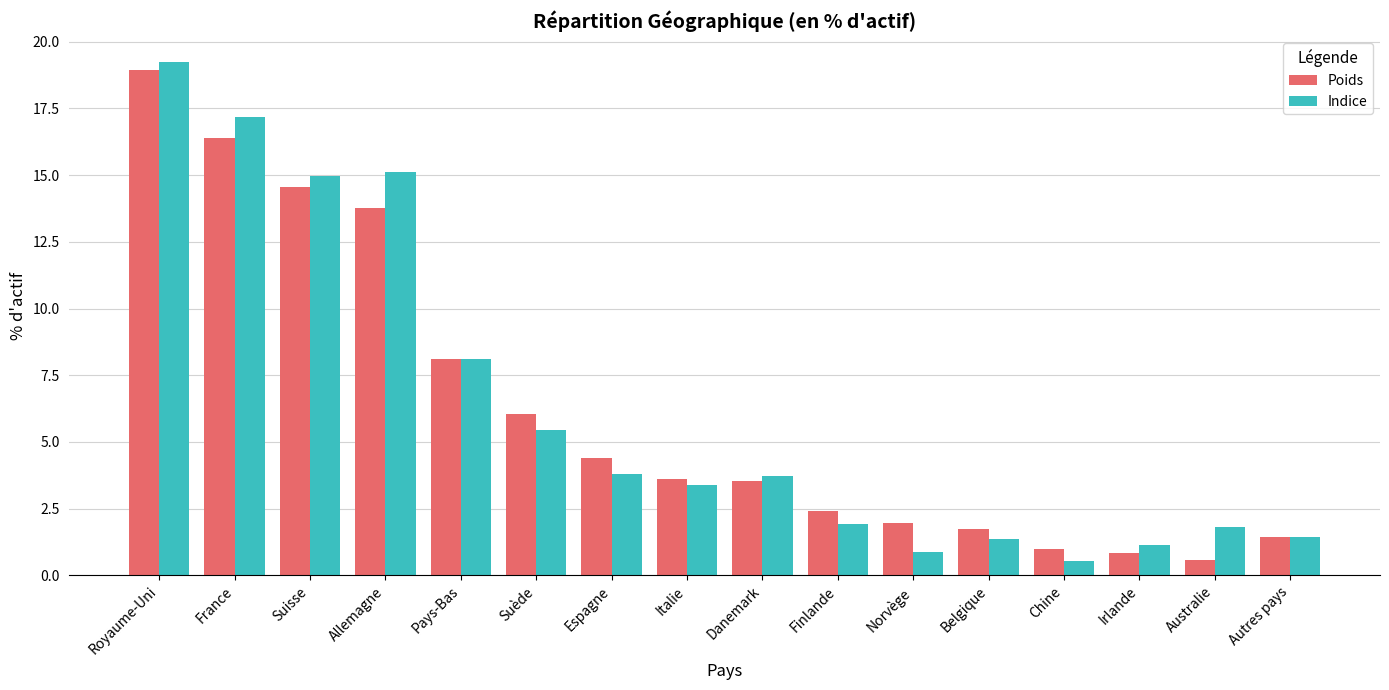

How many values in the Poids series are below 3?

7